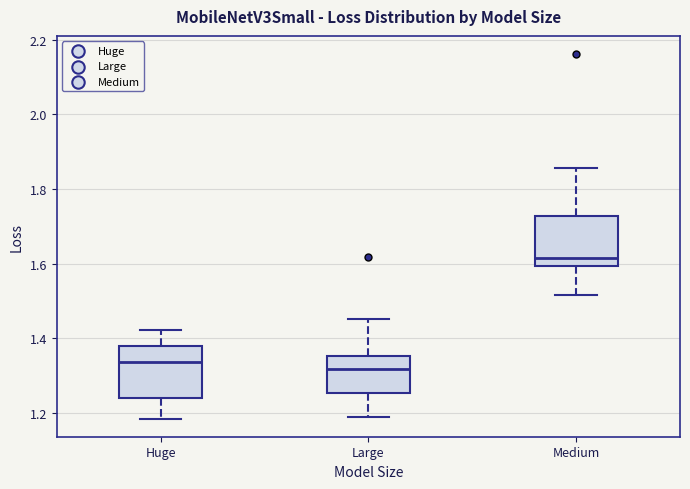

Where is the upper edge of the box for Large on the y-axis? The values are not printed on the chart, so give them approximately, as read against the axis.

1.36